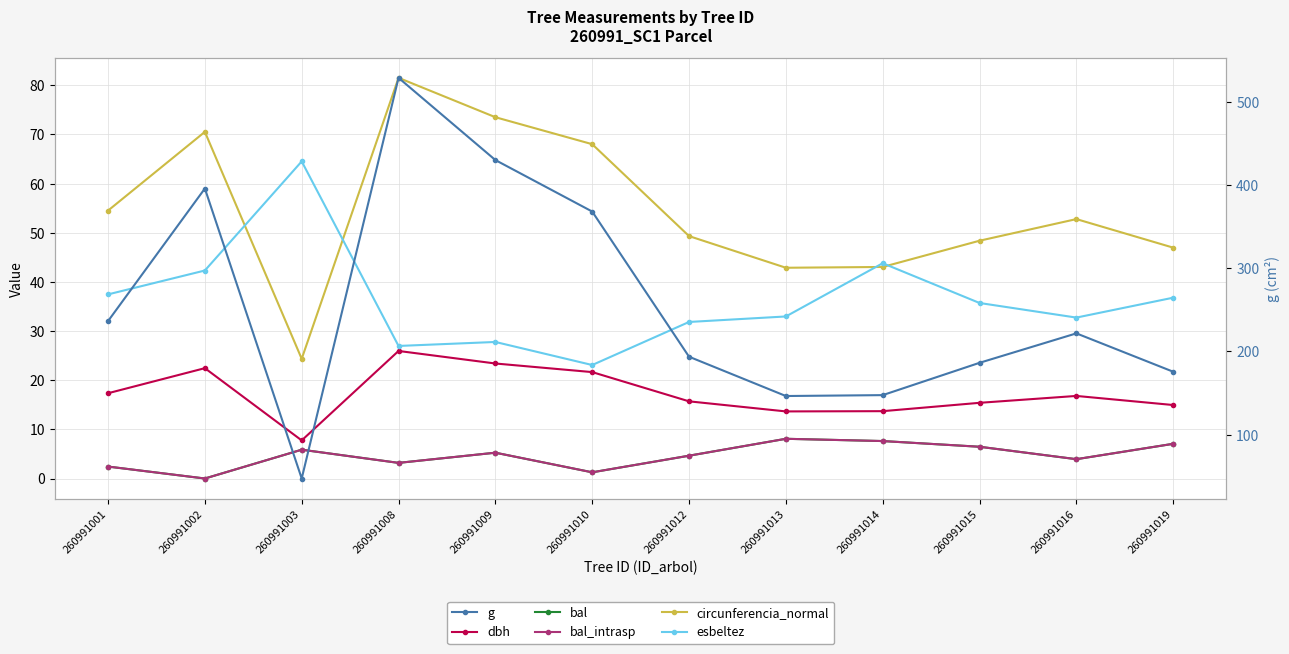

Read the circunferencia_normal value at 260991014.

43.0